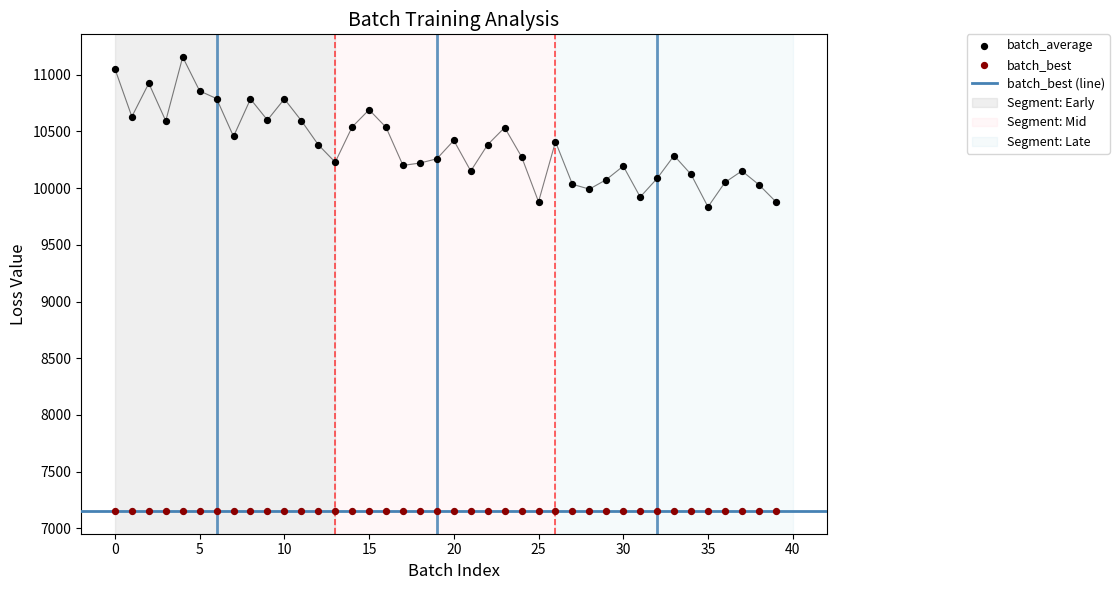

What is the ratio of the value at 35 to the value at 2?

0.9